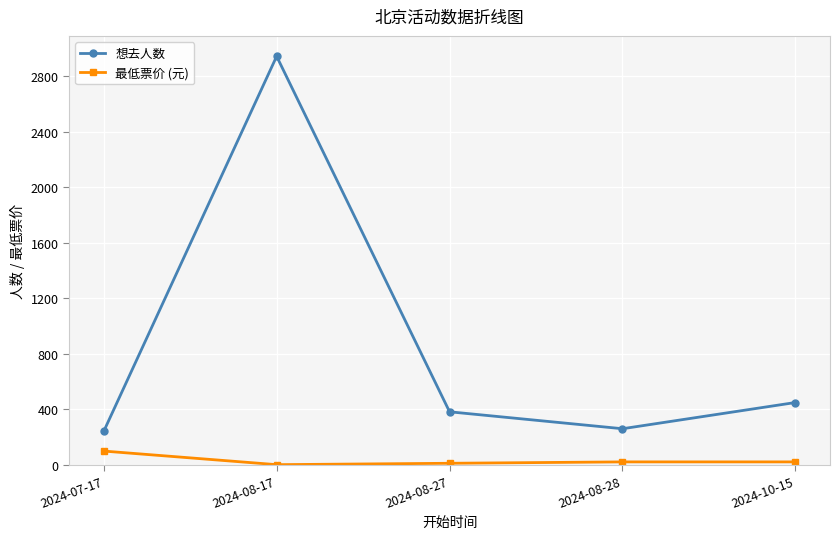

Rank the series by their maximum value, from highest to lowest.

想去人数, 最低票价 (元)